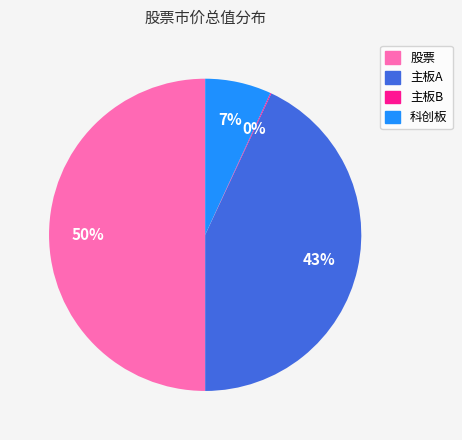

What is the largest slice in the pie chart?

股票